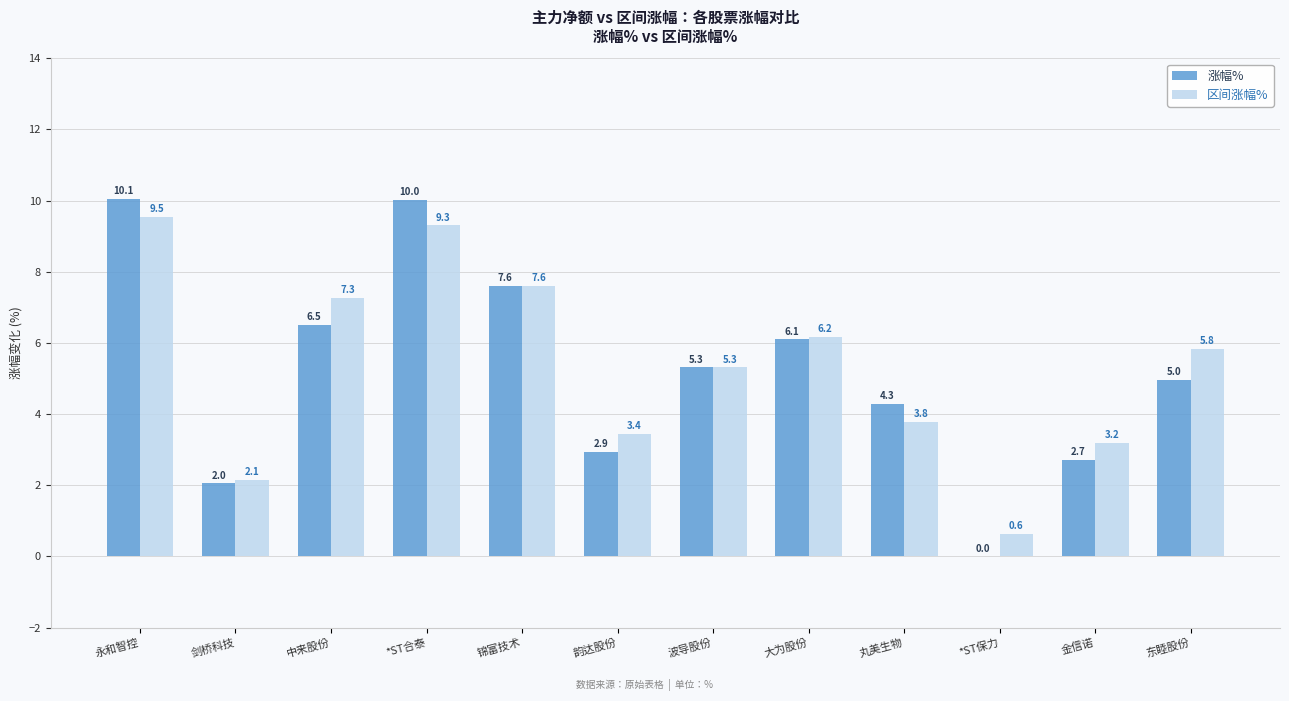

Where does the 涨幅% series first go above 5?

永和智控